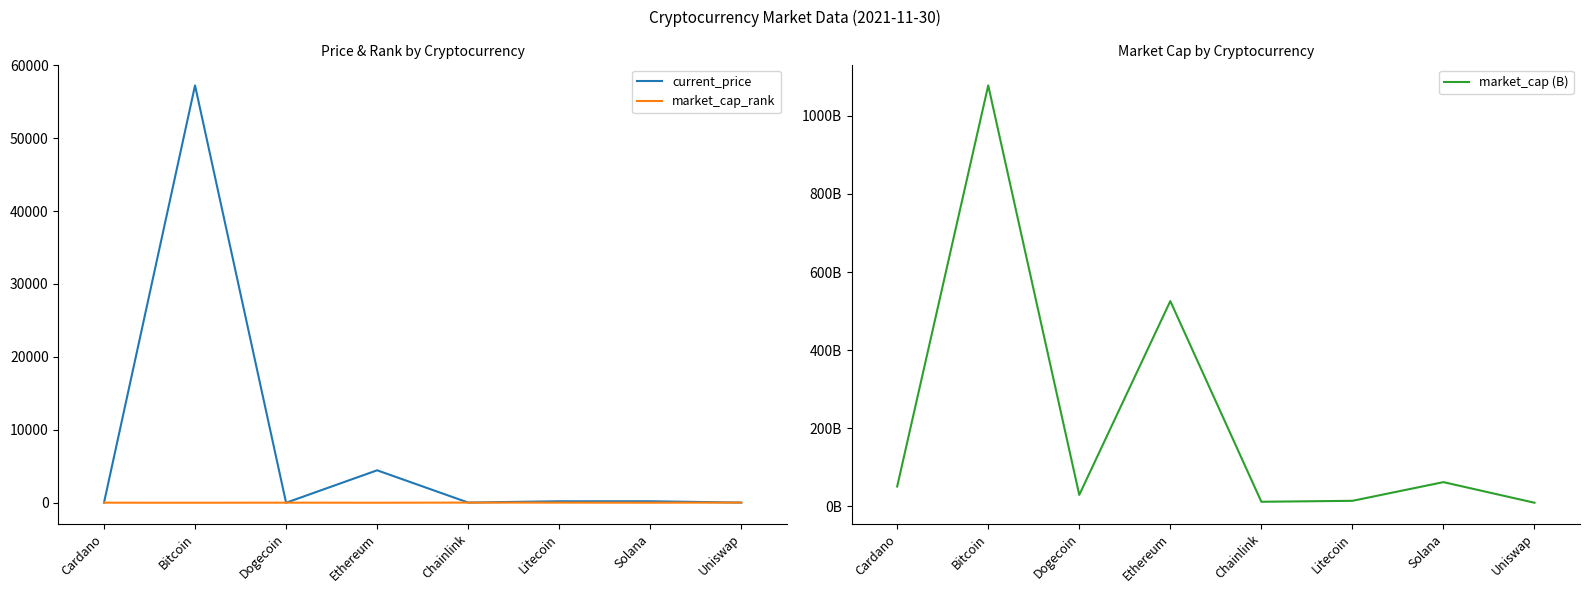

The value of market_cap_rank at Ethereum is 0.9. True or false?

False